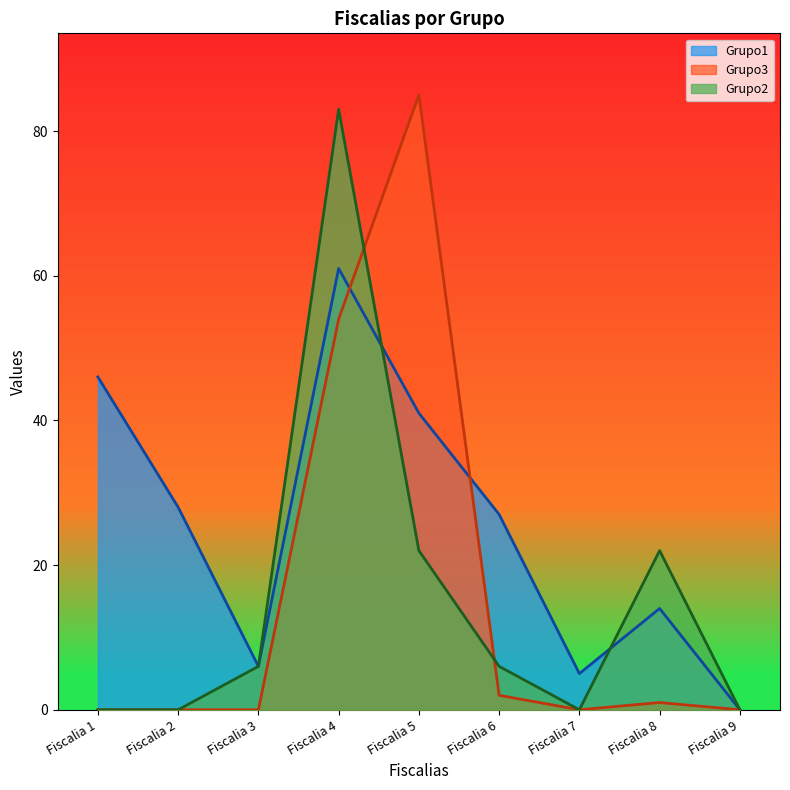

Reading left to right, list all the values displayed in this chart.

Grupo1: Fiscalia 1=46	Fiscalia 2=28	Fiscalia 3=6	Fiscalia 4=61	Fiscalia 5=41	Fiscalia 6=27	Fiscalia 7=5	Fiscalia 8=14	Fiscalia 9=0
Grupo3: Fiscalia 1=0	Fiscalia 2=0	Fiscalia 3=0	Fiscalia 4=54	Fiscalia 5=85	Fiscalia 6=2	Fiscalia 7=0	Fiscalia 8=1	Fiscalia 9=0
Grupo2: Fiscalia 1=0	Fiscalia 2=0	Fiscalia 3=6	Fiscalia 4=83	Fiscalia 5=22	Fiscalia 6=6	Fiscalia 7=0	Fiscalia 8=22	Fiscalia 9=0